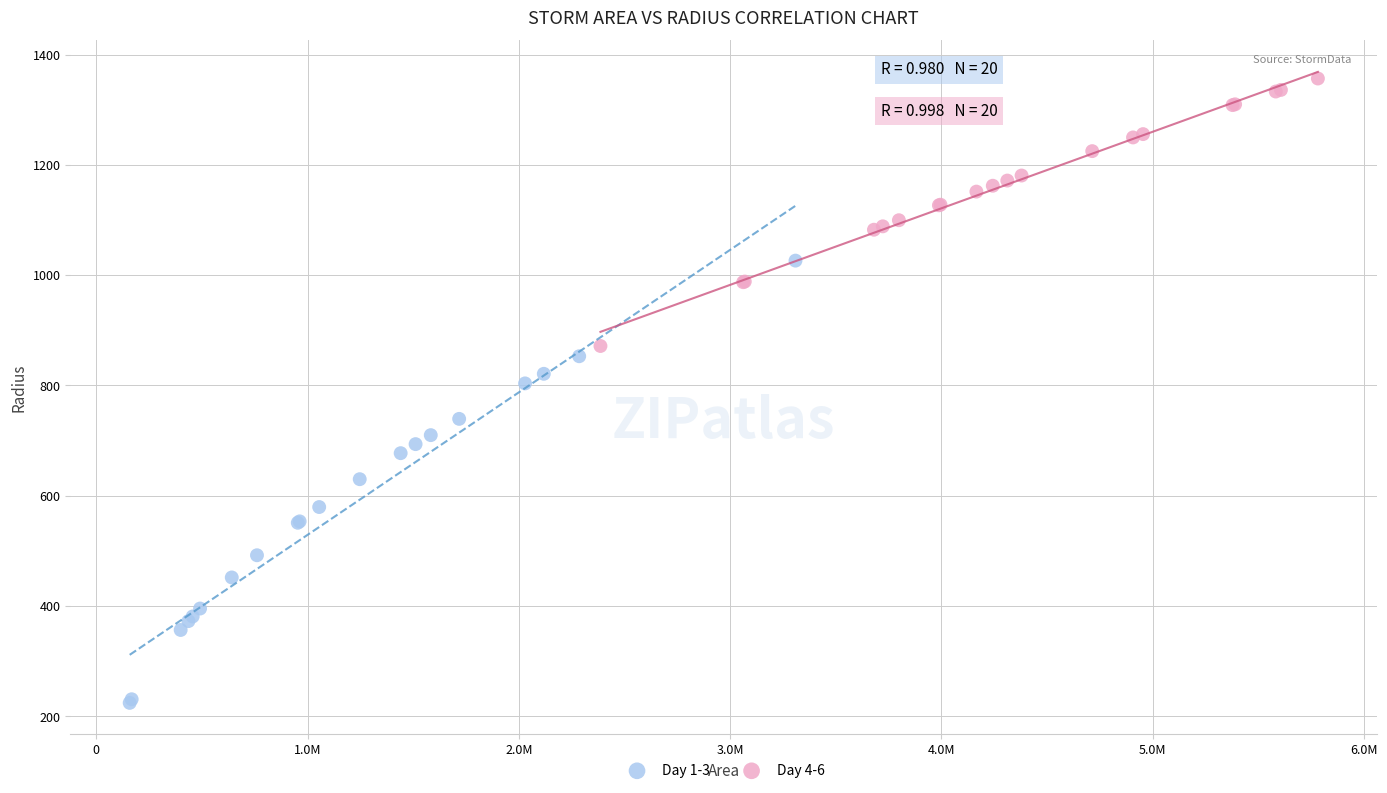

Which series contains the lowest Y value?

Day 1-3